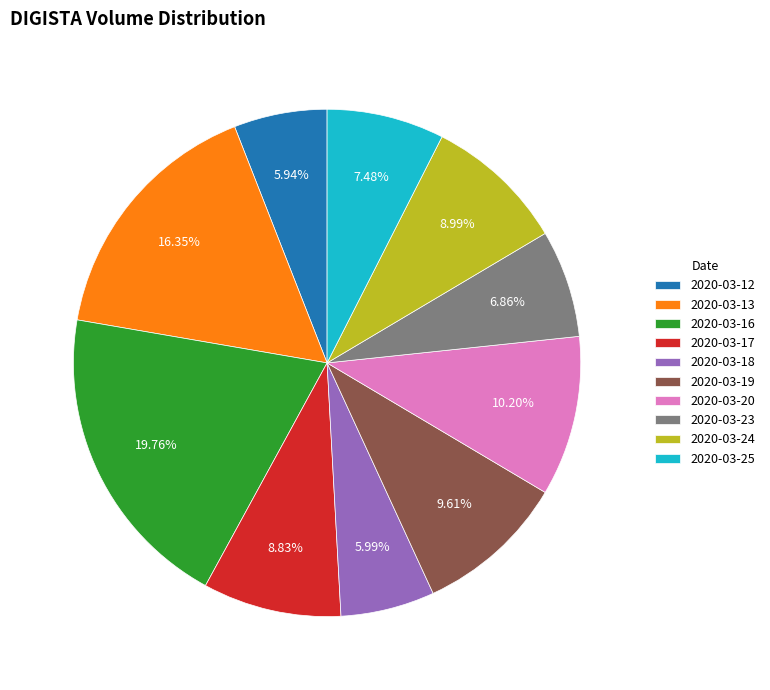

Count the number of slices in the pie.

10